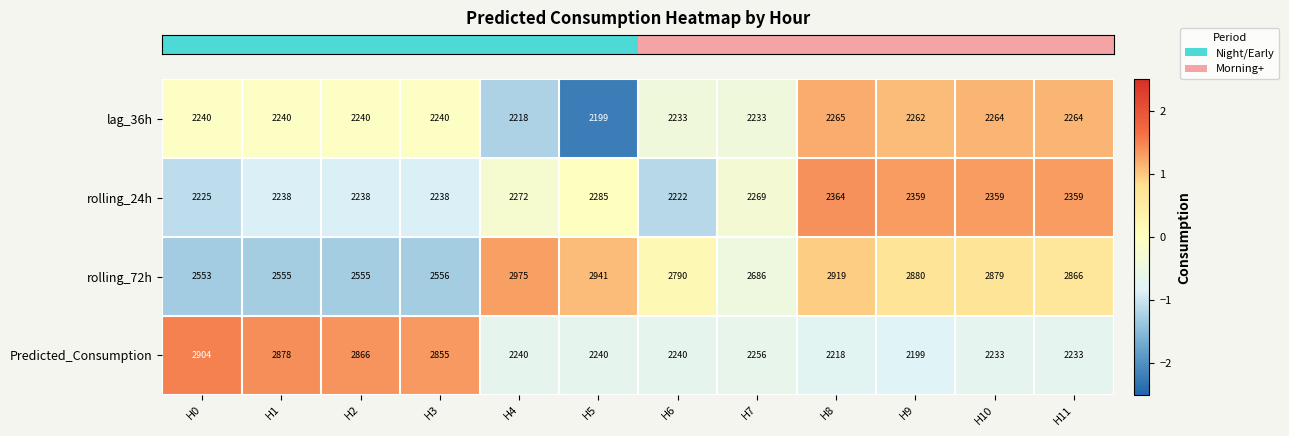

What is the lowest value of the rolling_72h series?

2553